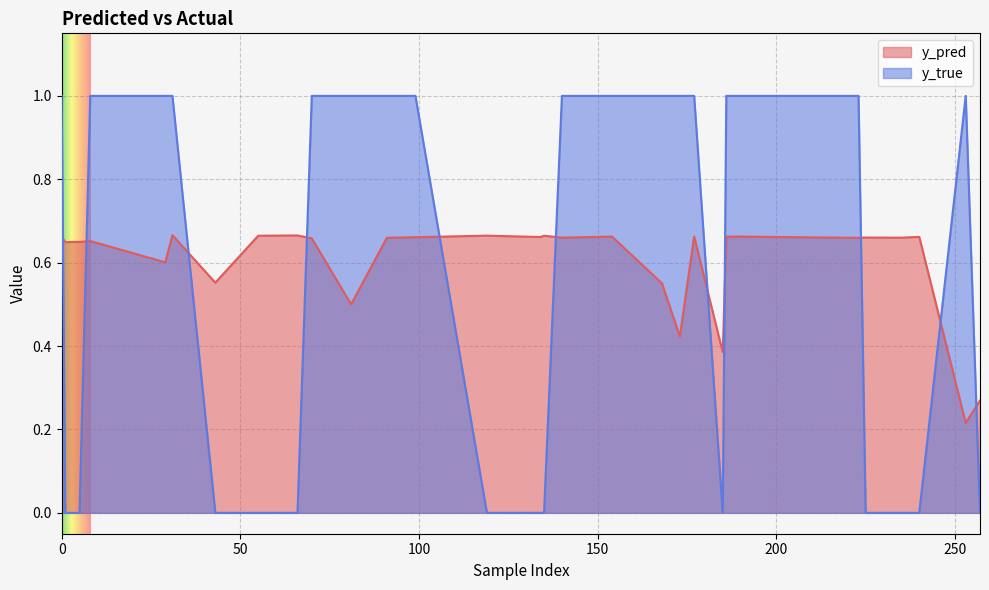

The y_pred series shows 0.2 at 8. True or false?

False